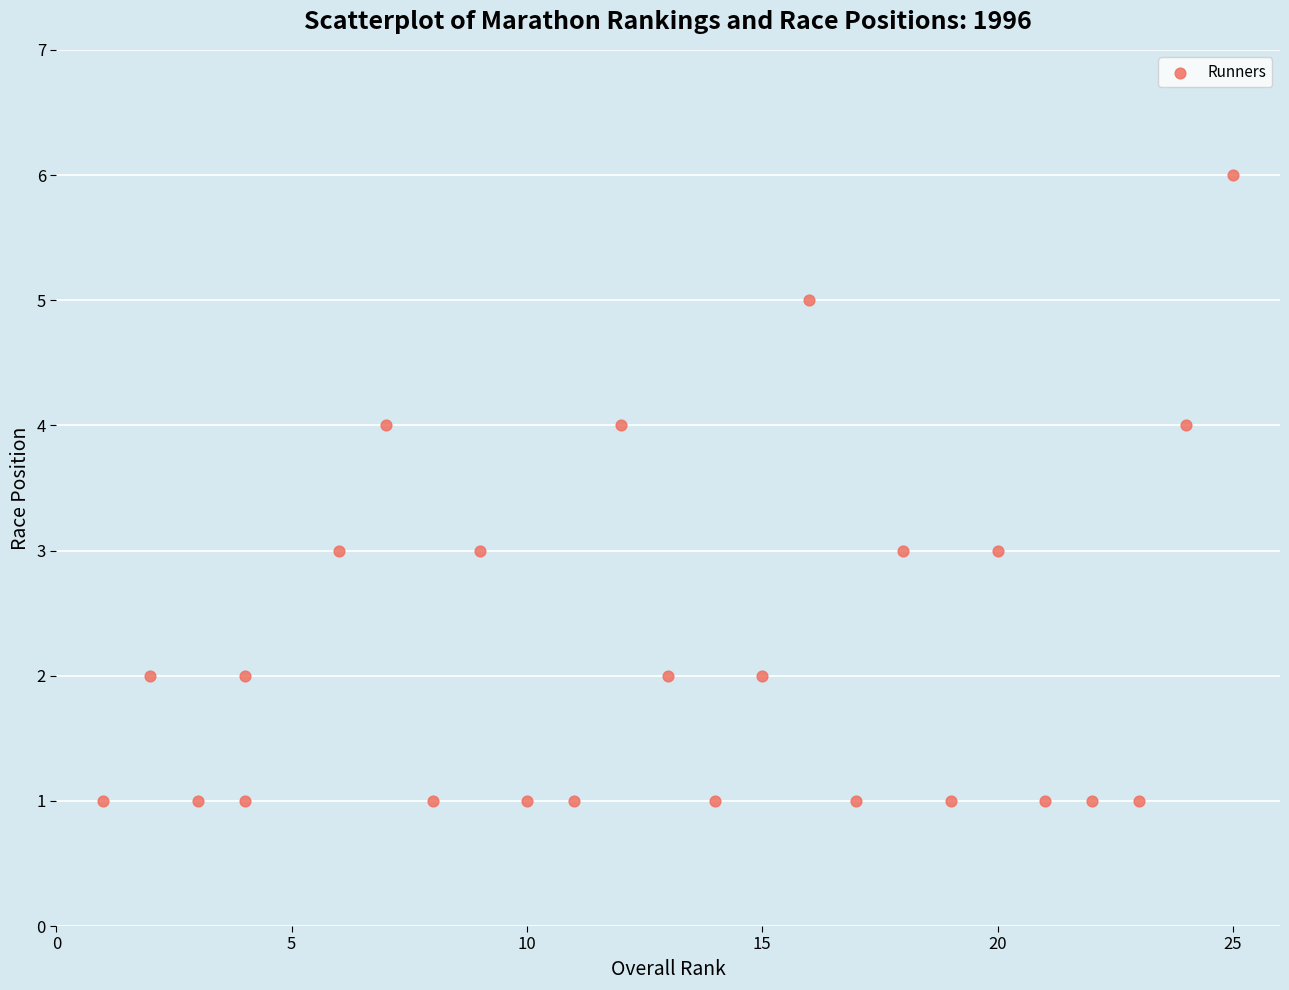

What is the range of Y values (max minus min)?

5